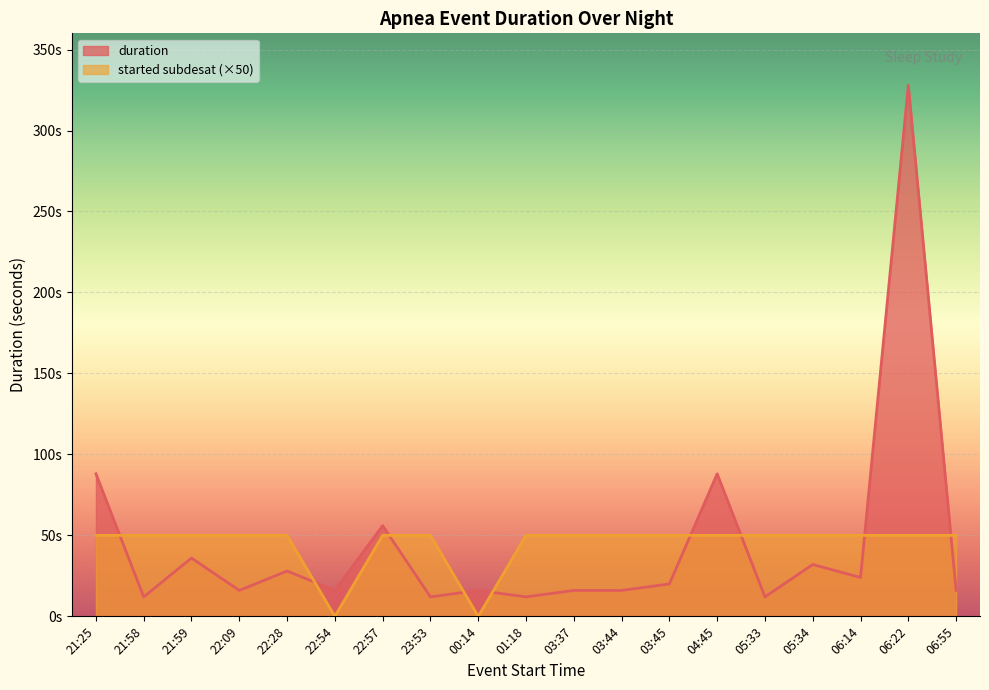

Rank the categories by duration value from highest to lowest.

06:22, 21:25, 04:45, 22:57, 21:59, 05:34, 22:28, 06:14, 03:45, 22:09, 22:54, 00:14, 03:37, 03:44, 06:55, 21:58, 23:53, 01:18, 05:33